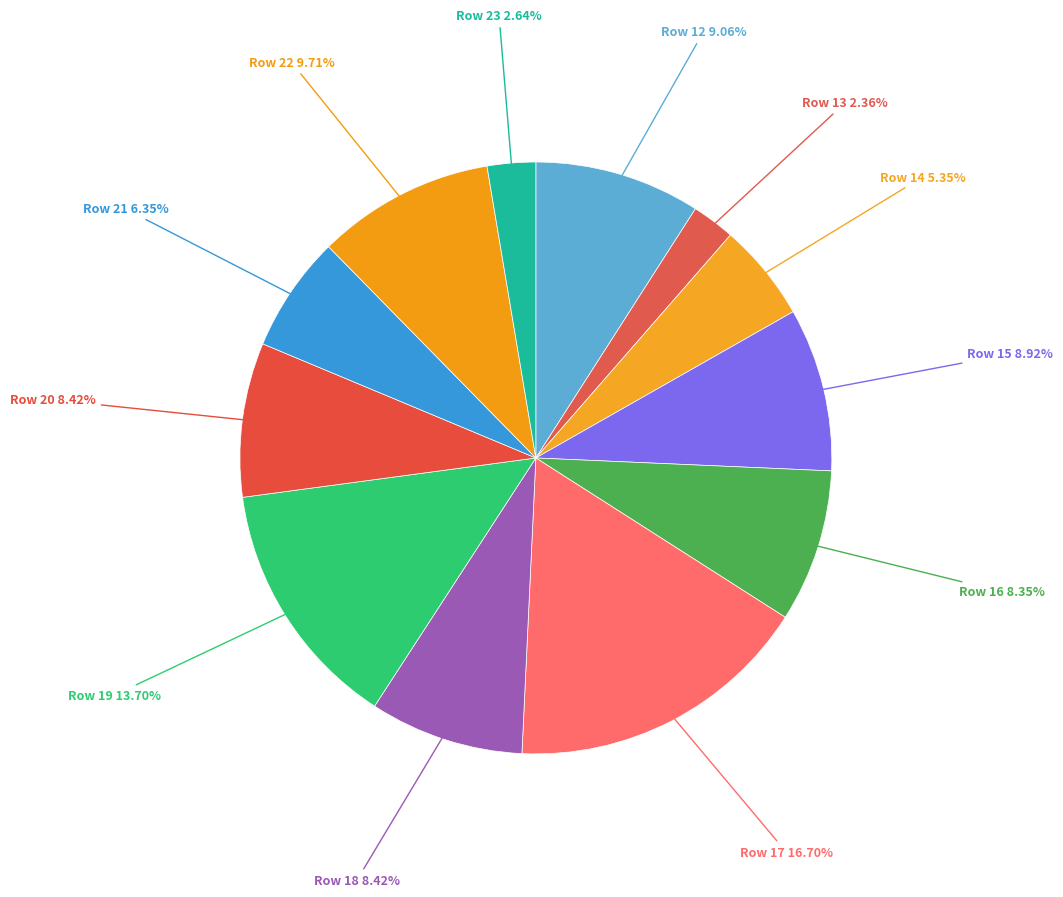

How many slices are in this pie chart?

12